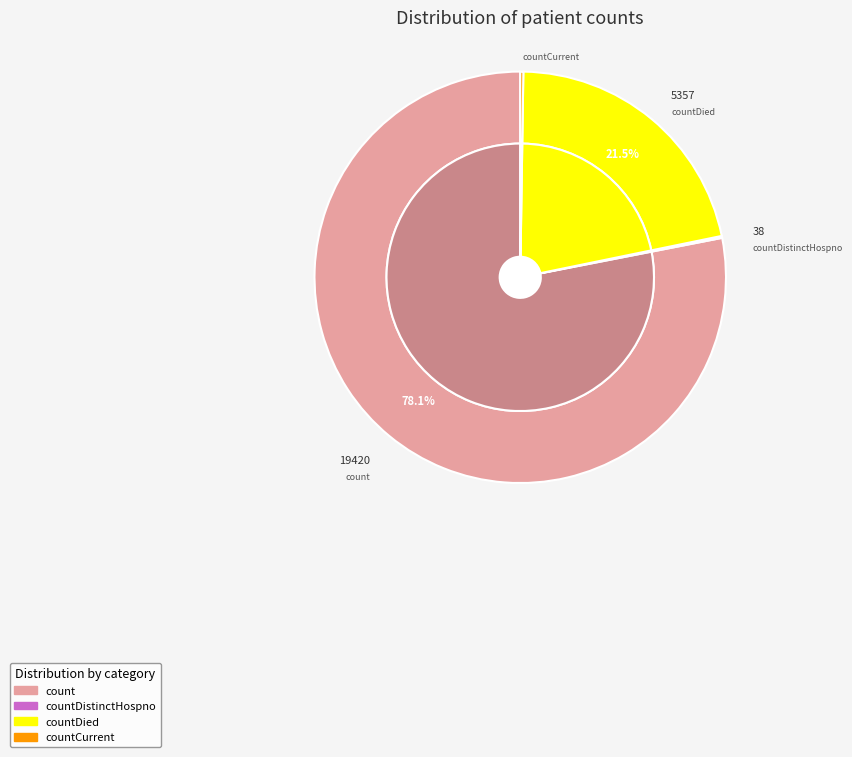

The countDistinctHospno slice represents 0% of the pie. True or false?

True